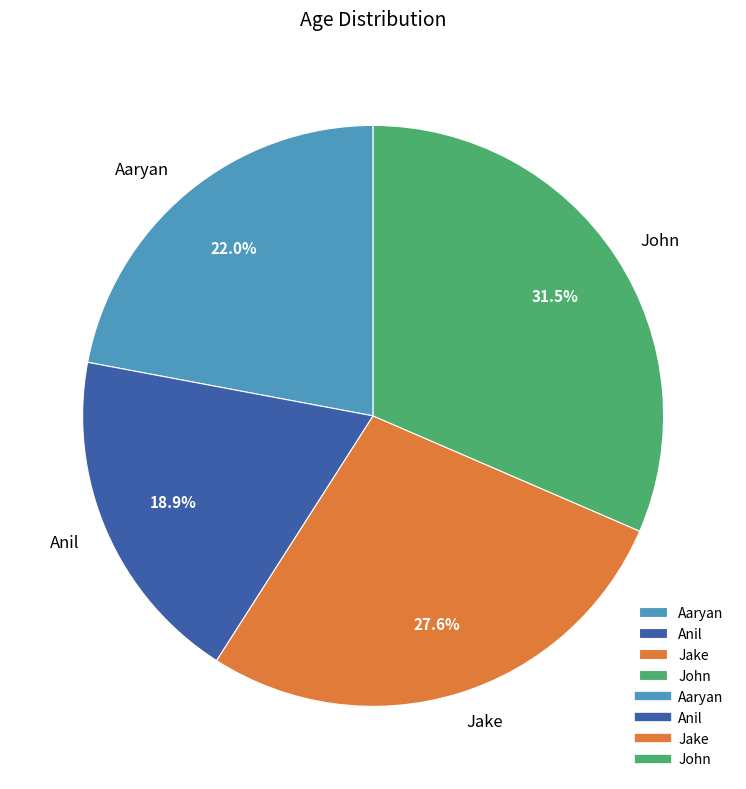

Does Jake represent more than half of the total?

No